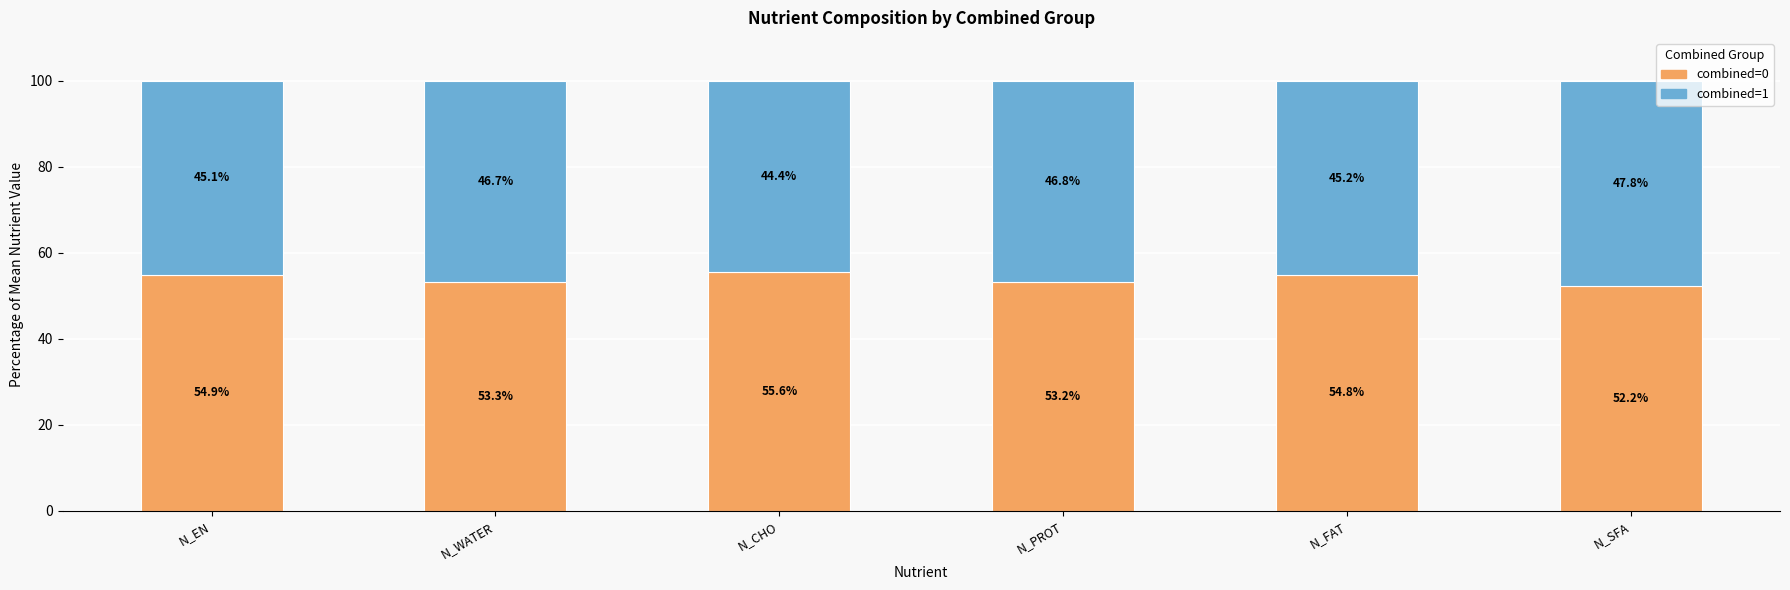

Reading left to right, what are the values for combined=0?

N_EN=54.9	N_WATER=53.3	N_CHO=55.6	N_PROT=53.2	N_FAT=54.8	N_SFA=52.2